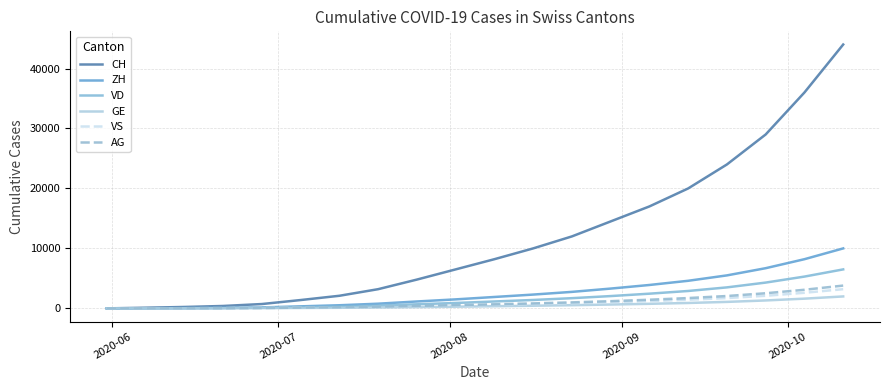

Which series has the widest spread of values?

CH